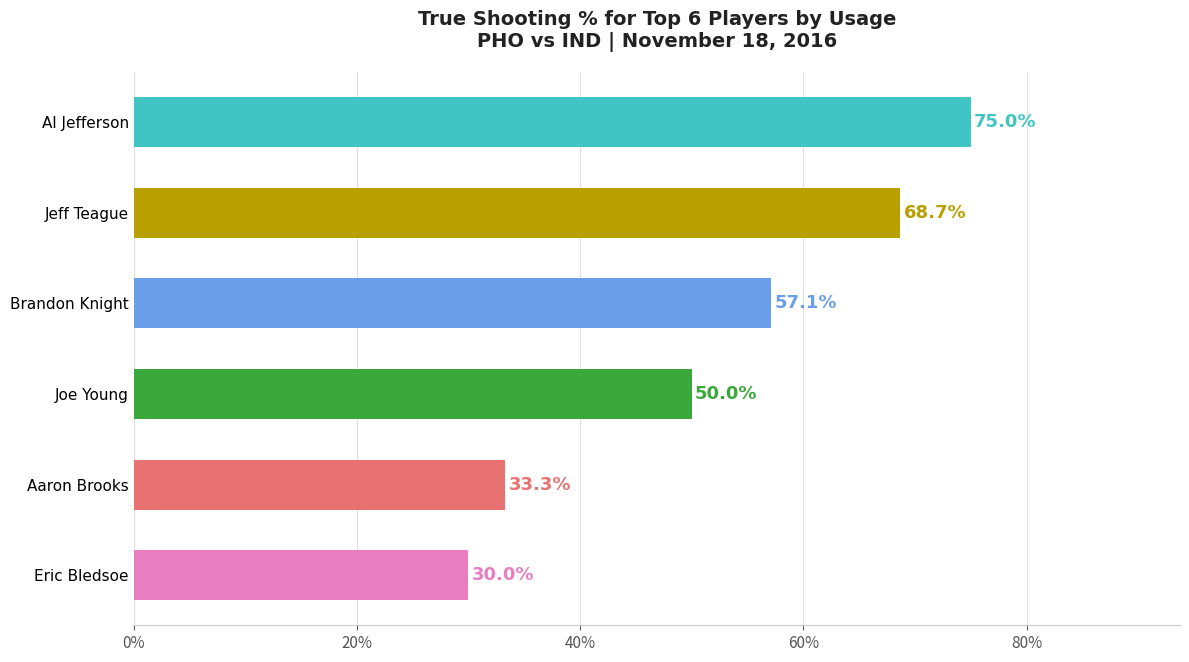

Is it true that the value at Aaron Brooks is 50.3?

False